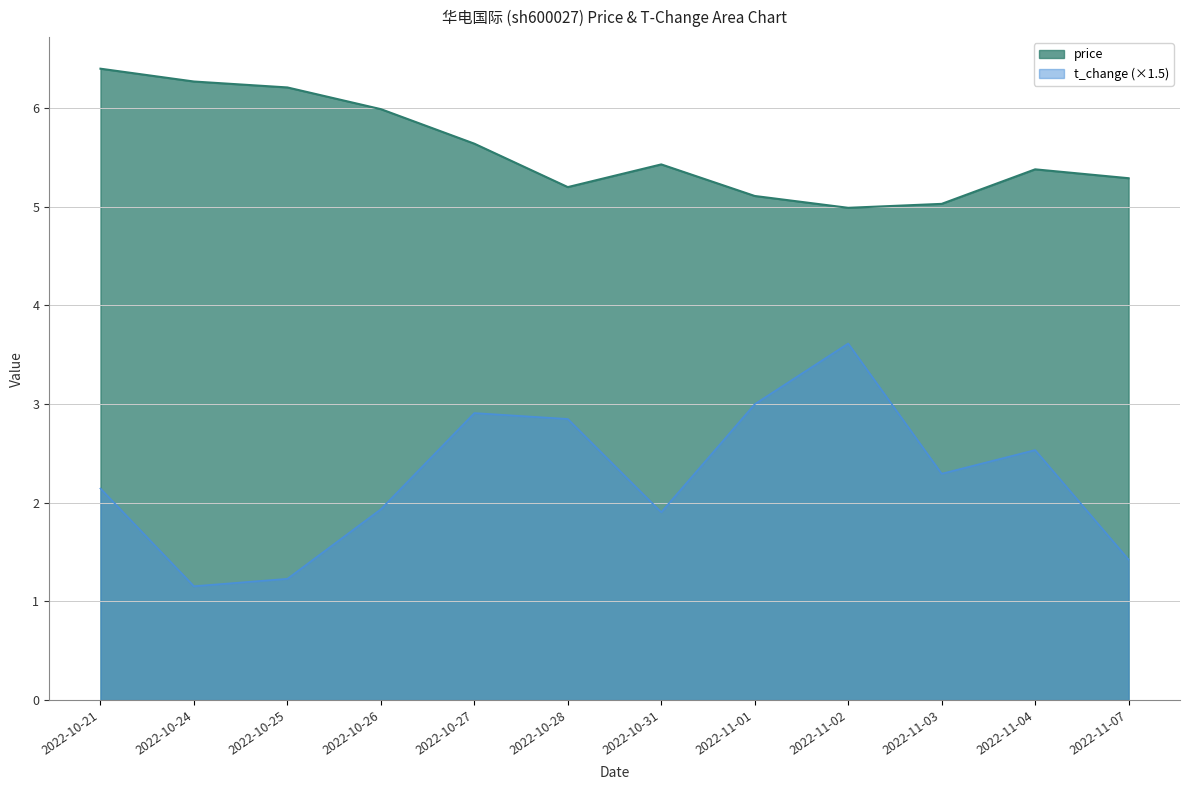

Where is the first local maximum for t_change?

2022-10-27